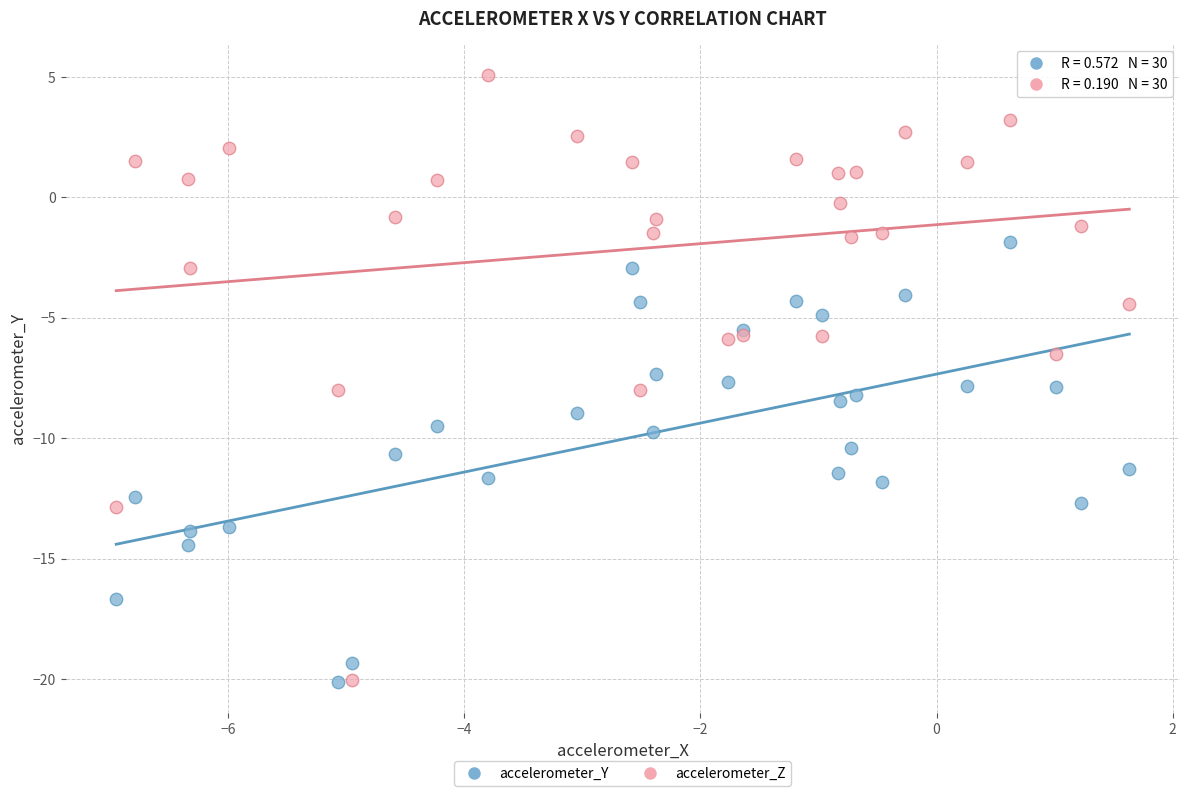

Which series has the largest Y range (max minus min)?

accelerometer_Z